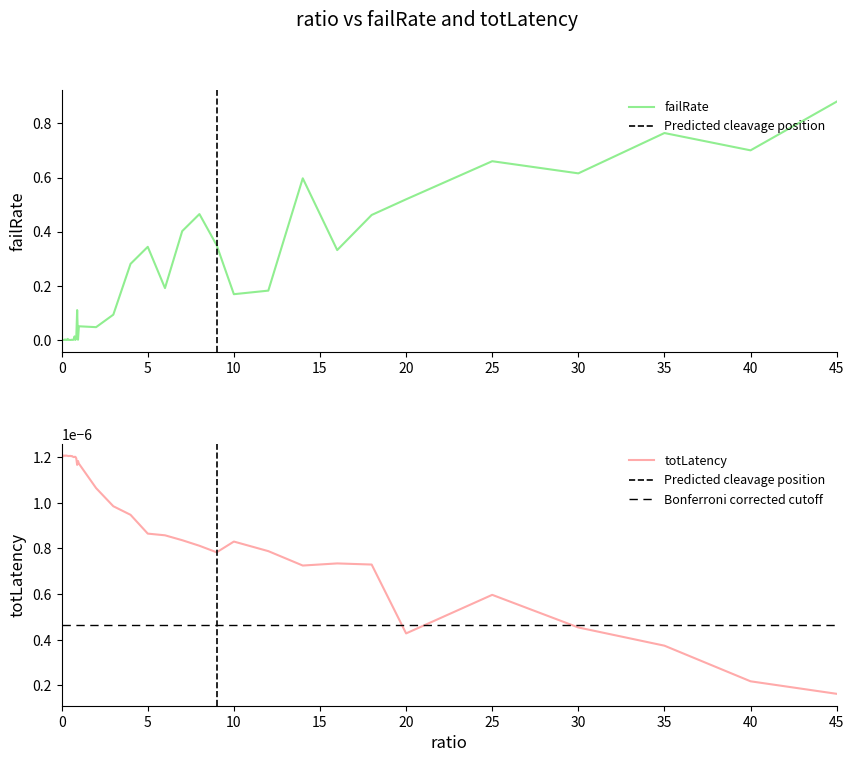

Count the totLatency values in the range 0 to 1.

40